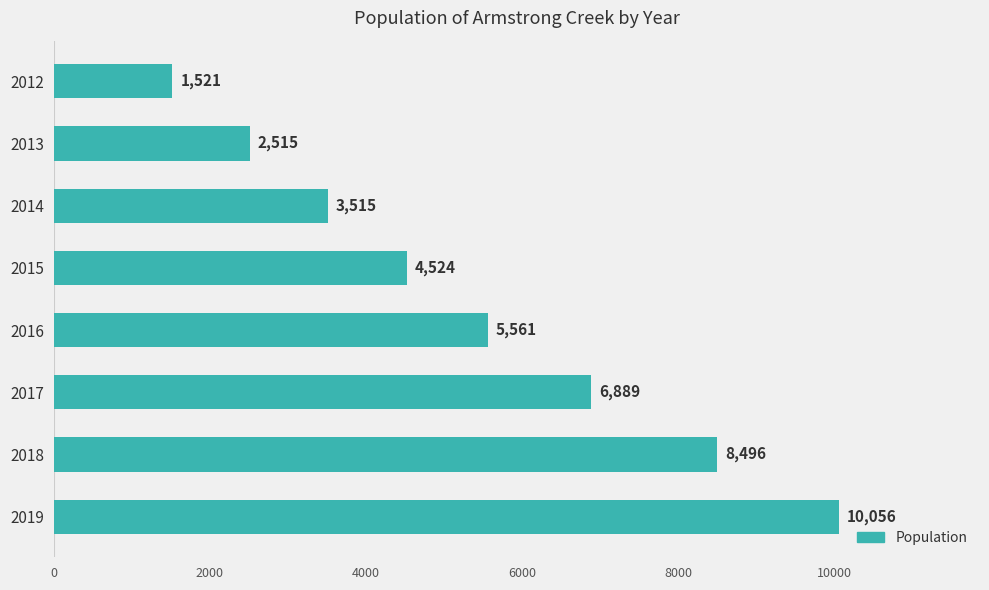

Is it true that the value at 2016 is 3251?

False